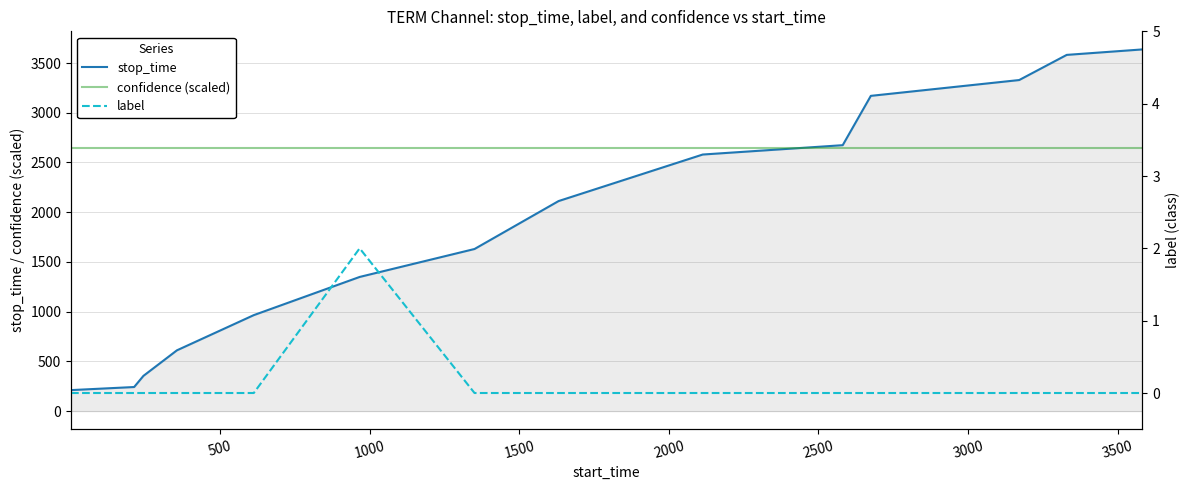

How many values in label are above zero?

1